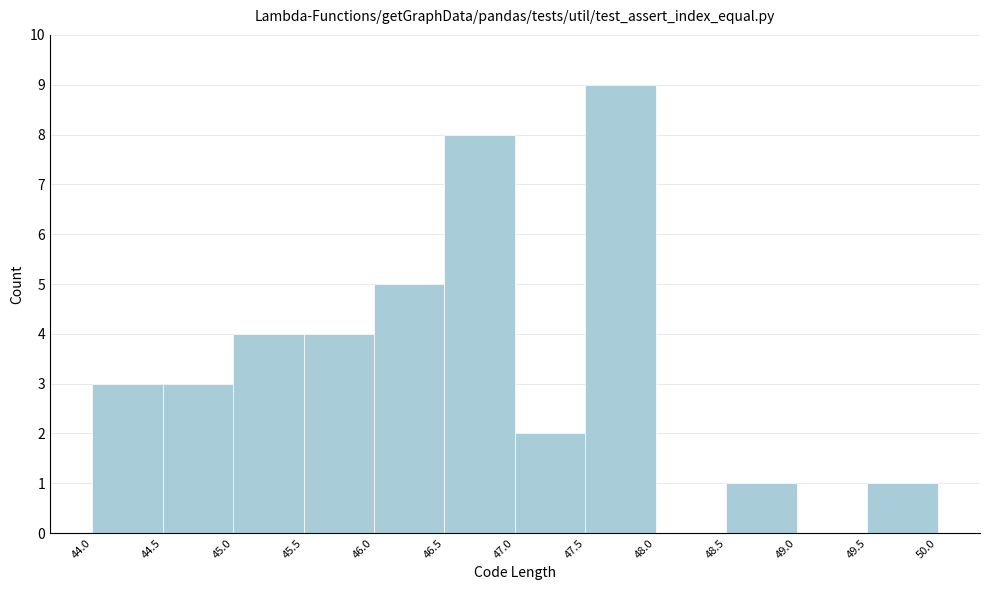

How tall is the bar that spans 46.5 to 47.0 on the x-axis? The values are not printed on the chart, so give them approximately, as read against the axis.

8